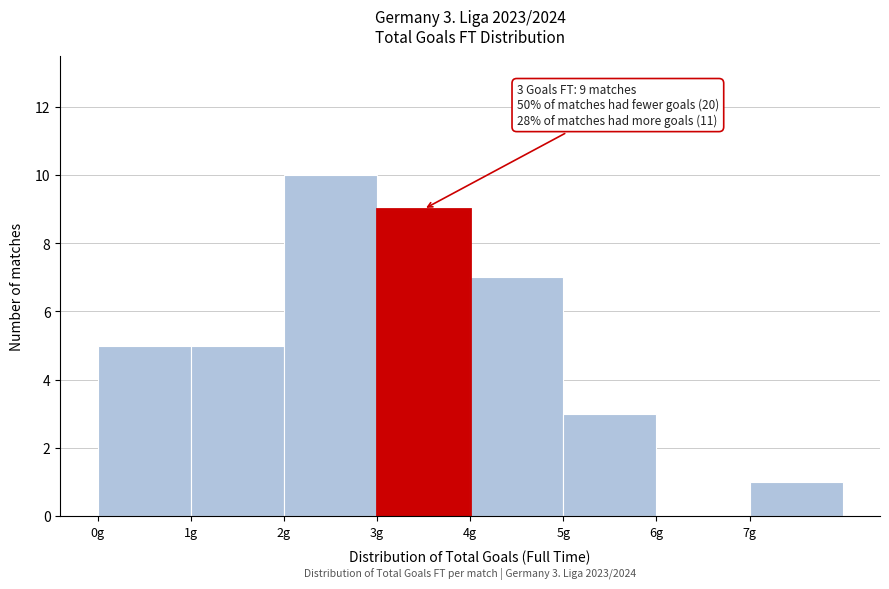

Which range on the x-axis has the tallest bar?

2 to 3